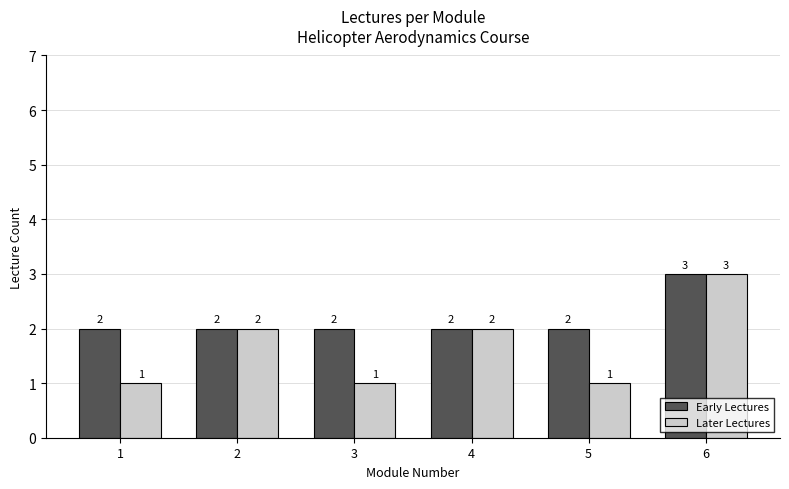

Which series has the largest total across all categories?

Early Lectures